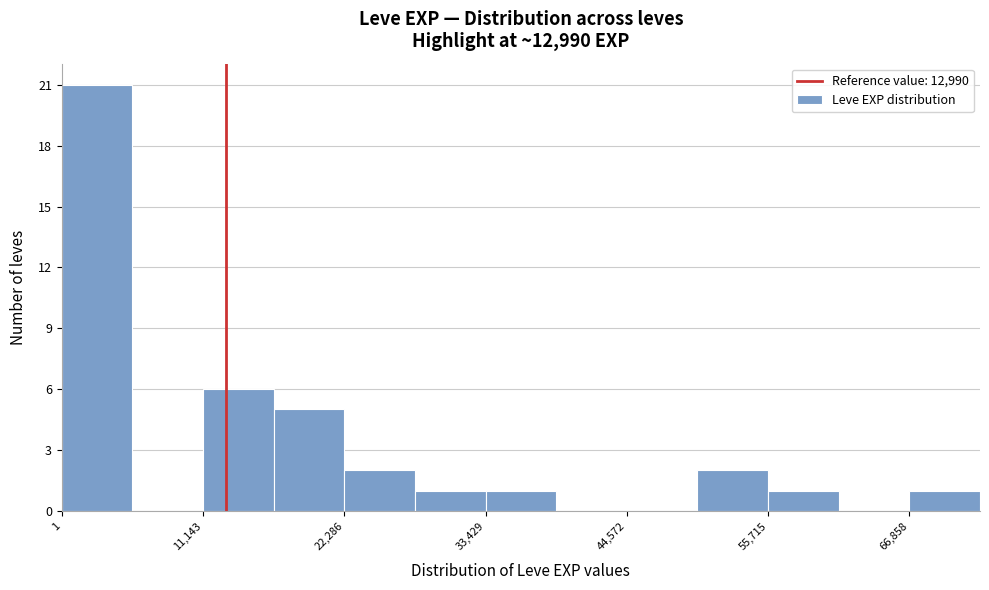

Read against the x-axis, roughly where is the centre of the tallest bar?

2000